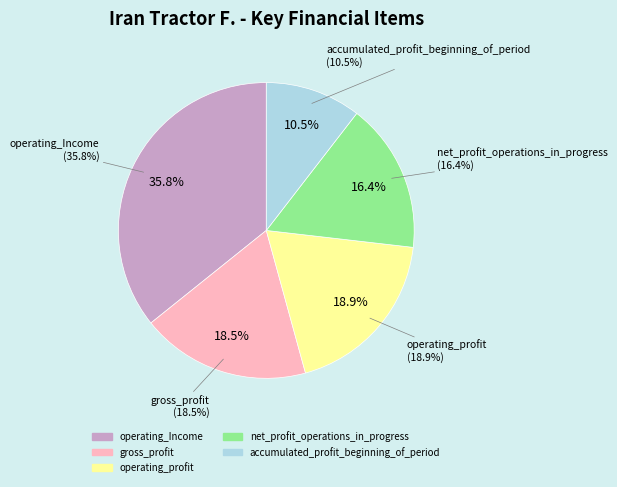

Combined, what portion of the pie is accumulated_profit_beginning_of_period and net_profit_operations_in_progress?

26.8%